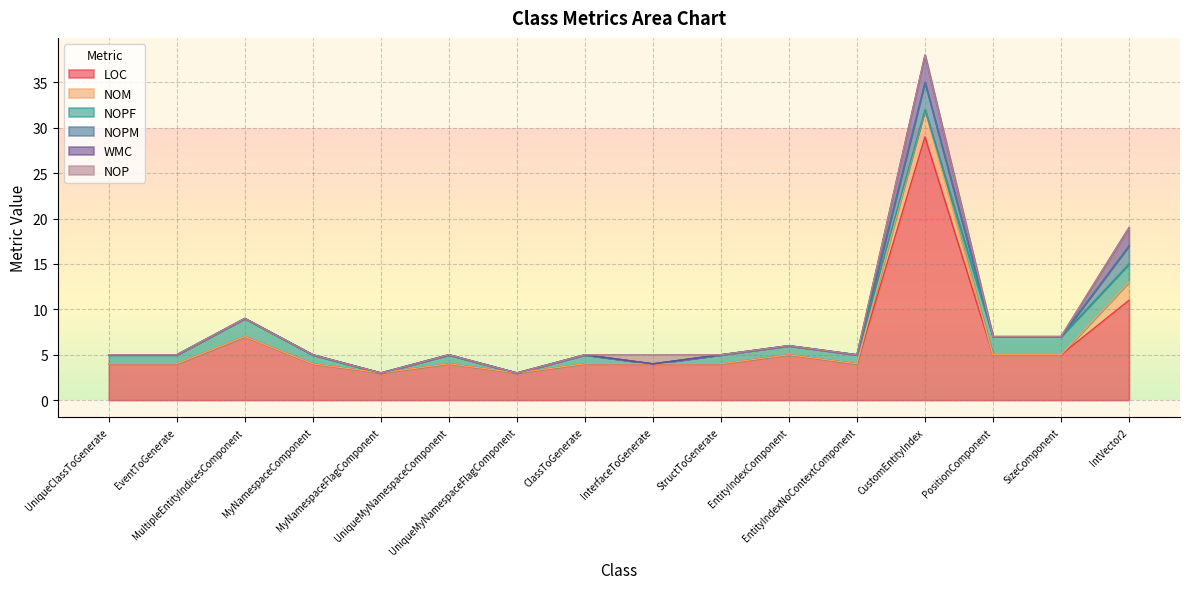

Which series has the largest total across all categories?

LOC